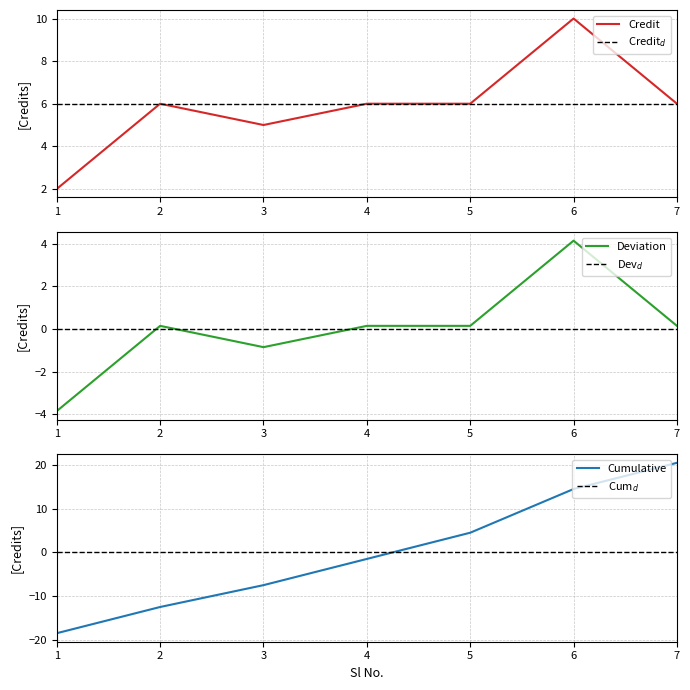

Does the chart display data point markers on the line(s)?

No